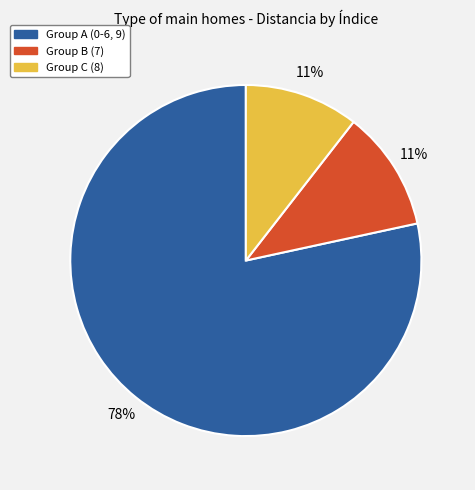

To the nearest percent, what is the average slice percentage?

33%